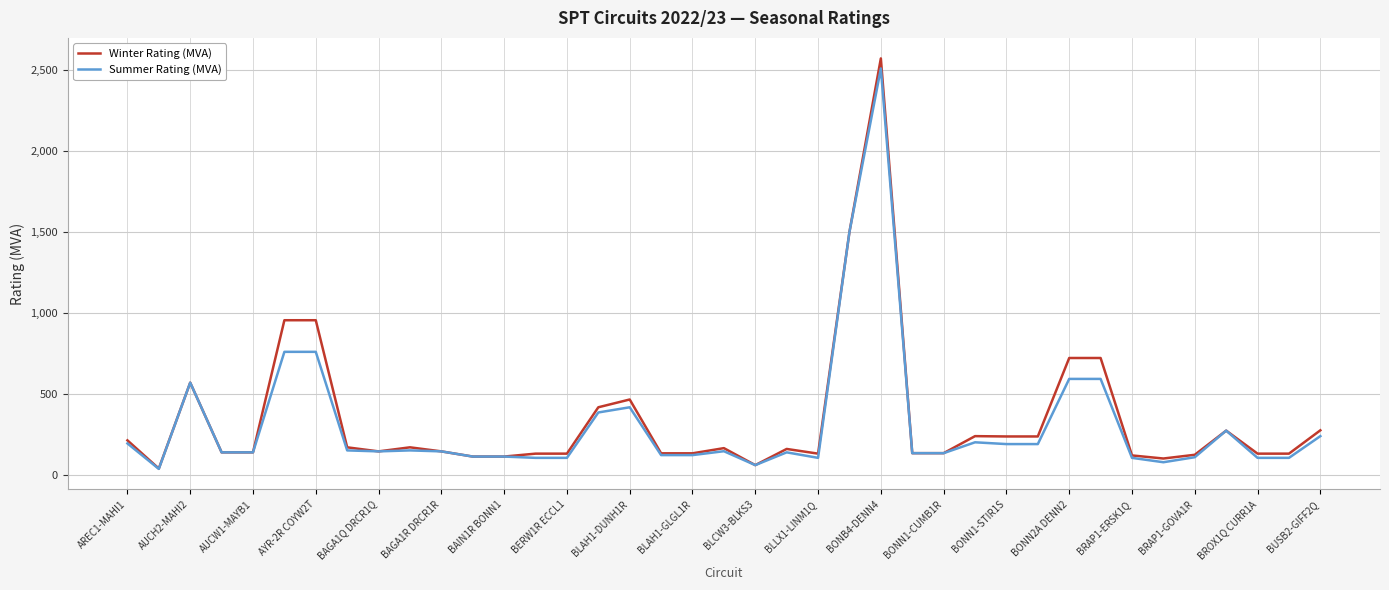

What is the minimum value for Winter Rating (MVA)?

40.0